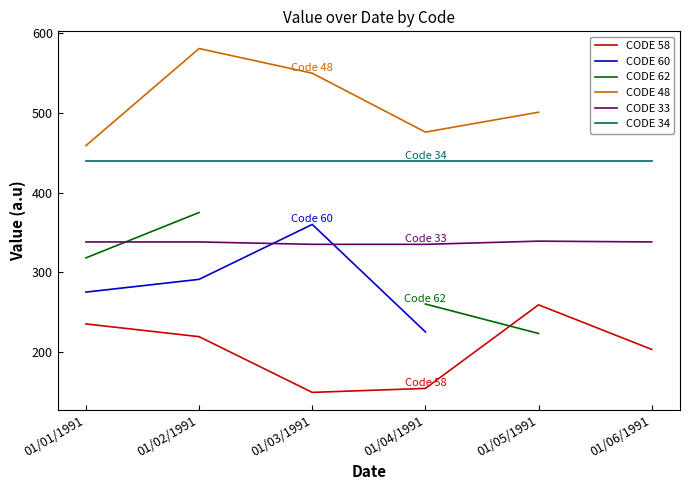

Where is CODE 62 nearest to the value 299?

01/01/1991